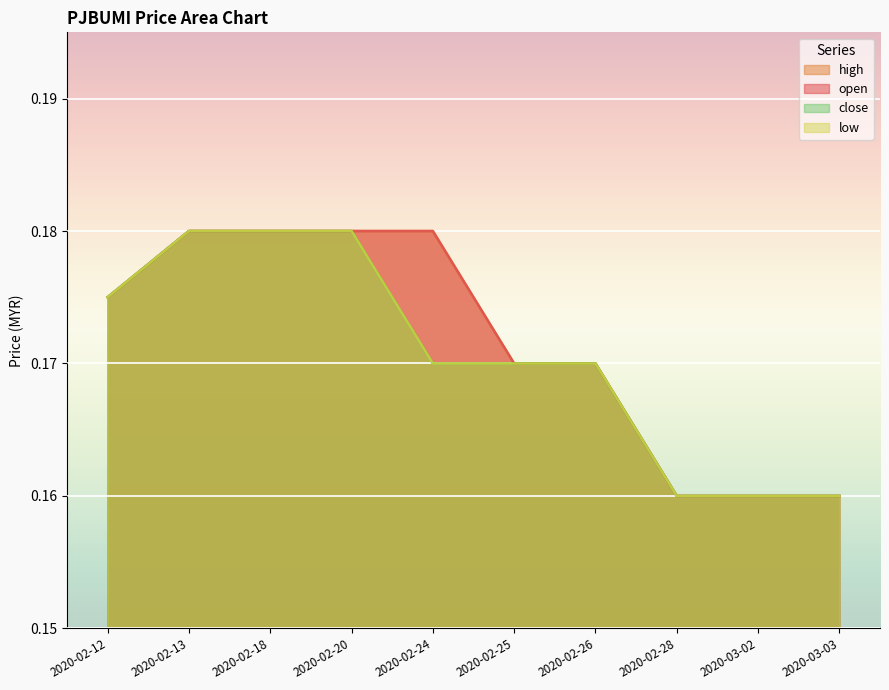

Count the open values in the range 0 to 1.

10